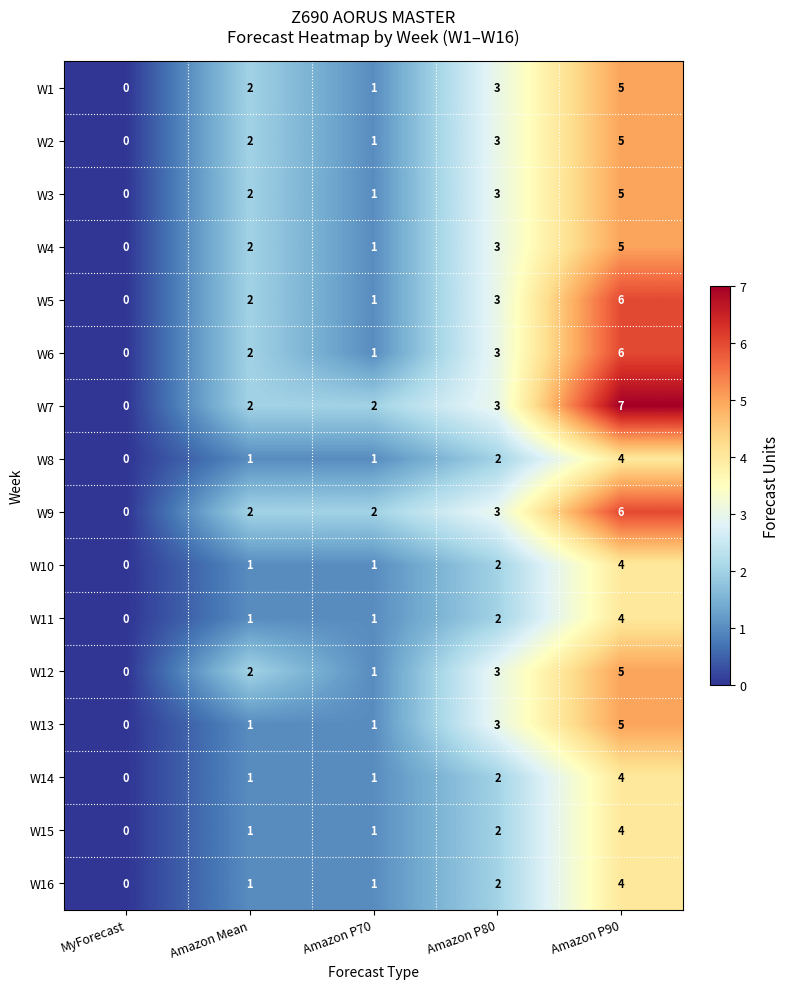

Count the number of data series in this chart.

16